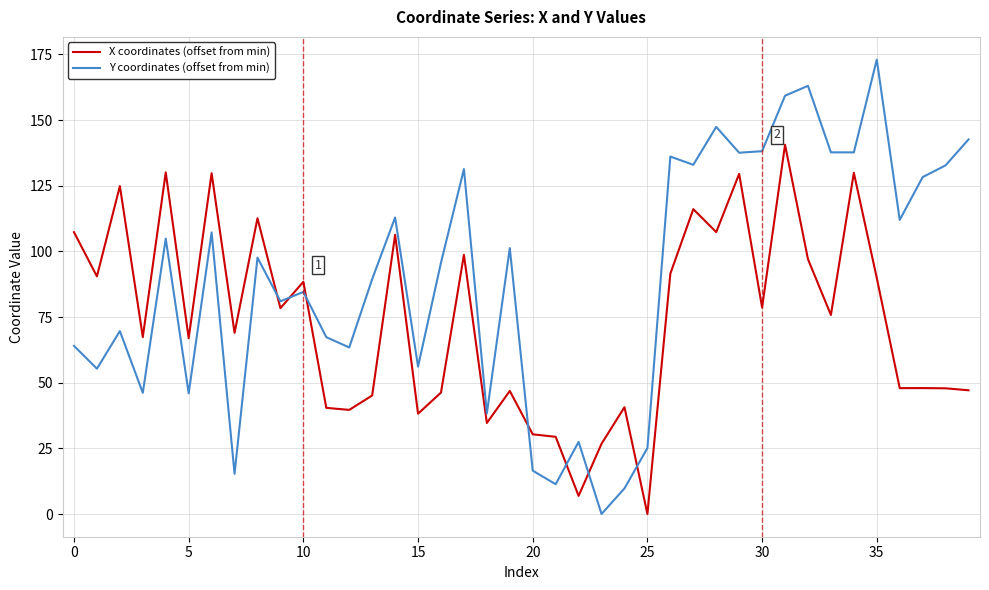

Which series ends up on top after the final intersection of Y coordinates (offset from min) and X coordinates (offset from min)?

Y coordinates (offset from min)